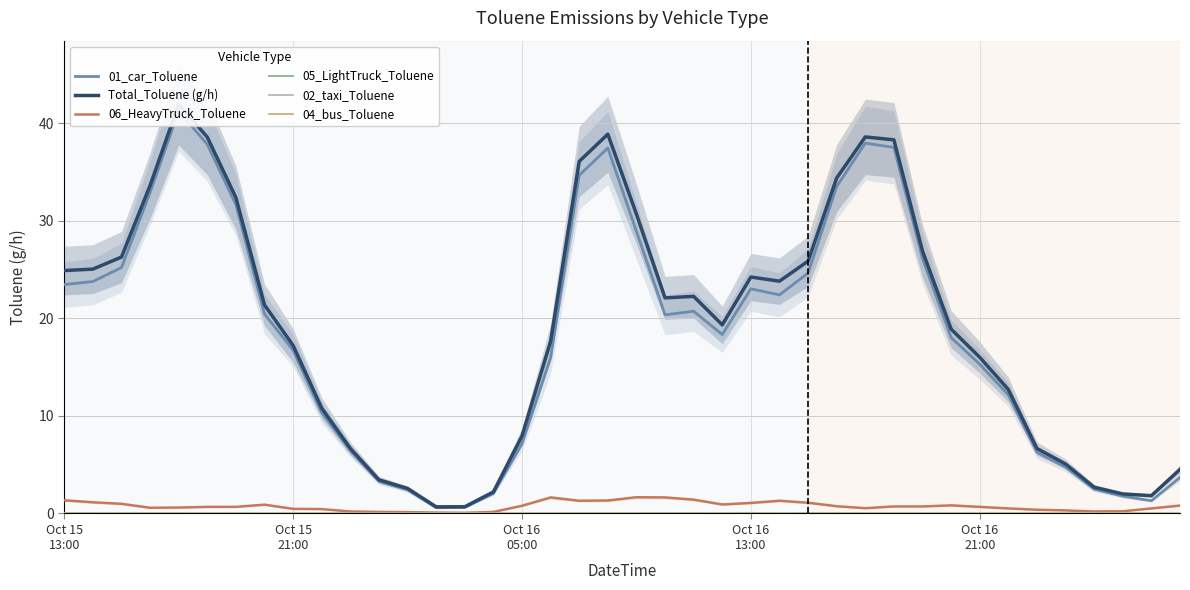

What is the maximum value for 06_HeavyTruck_Toluene?

1.7